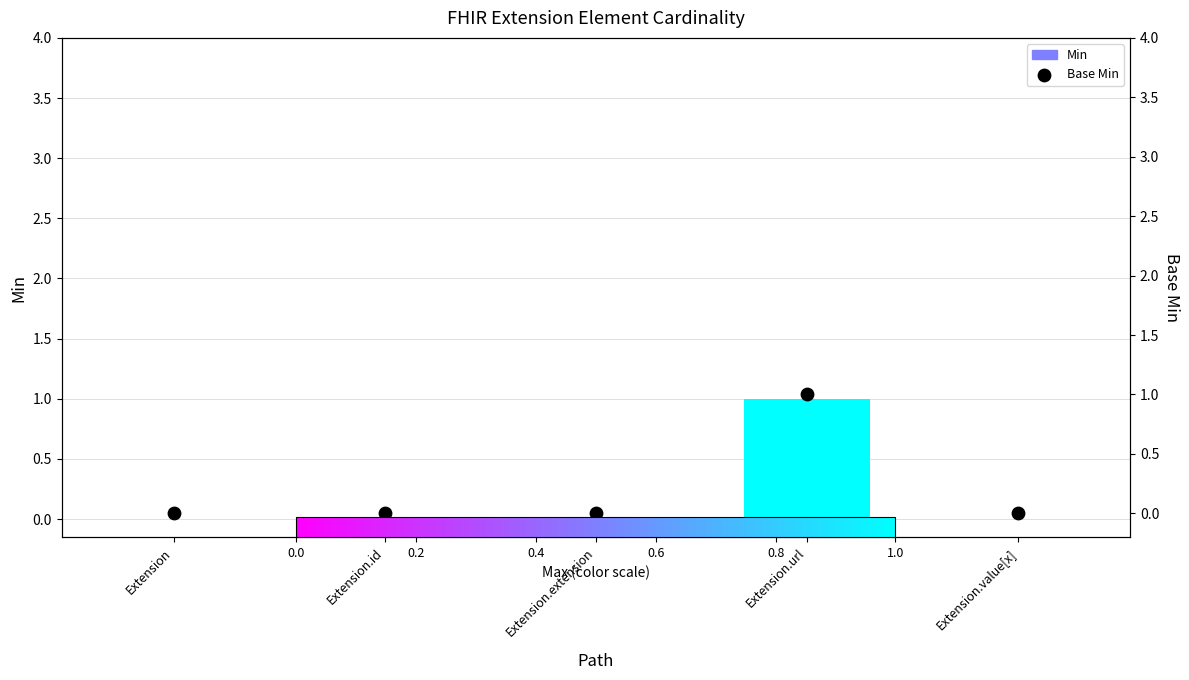

At how many categories does at least one series exceed 0?

1